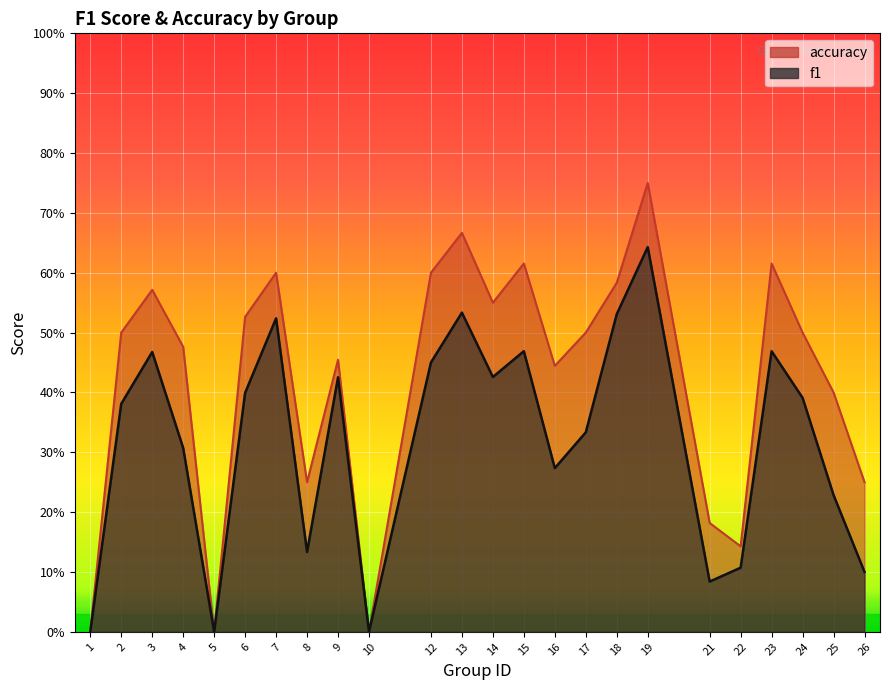

What is the value of the f1 point at the 16th from the left?

0.3